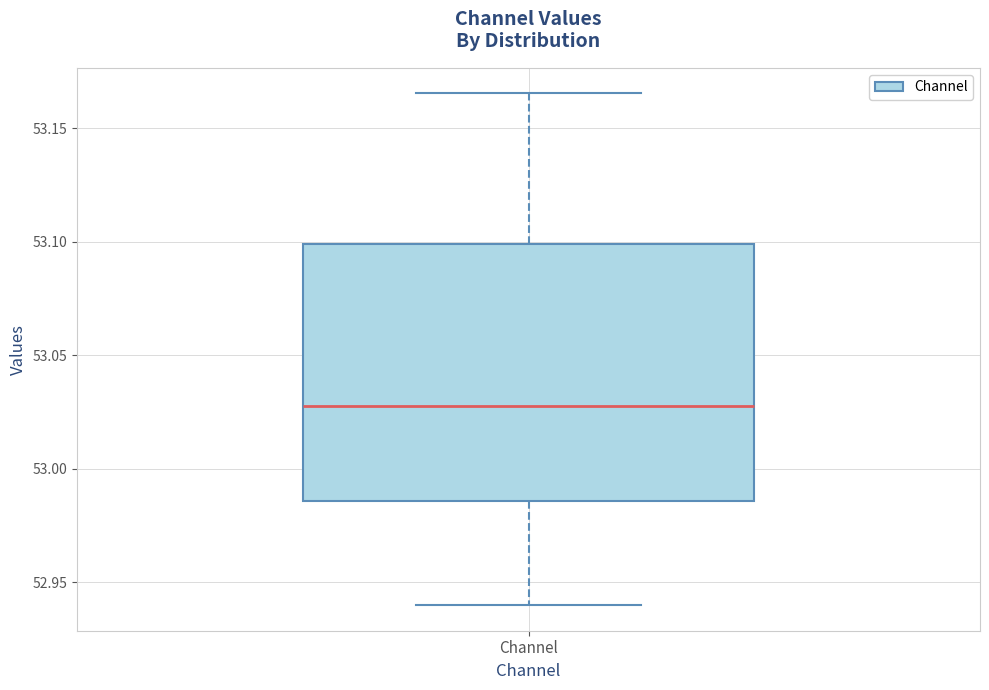

Read this box plot against the y-axis: the position of the median line, the range covered by the box, and the ends of both whiskers. The values are not printed on the chart, so give them approximately, as read against the axis.

median 53.030, box 52.985 to 53.100, whiskers 52.940 to 53.165